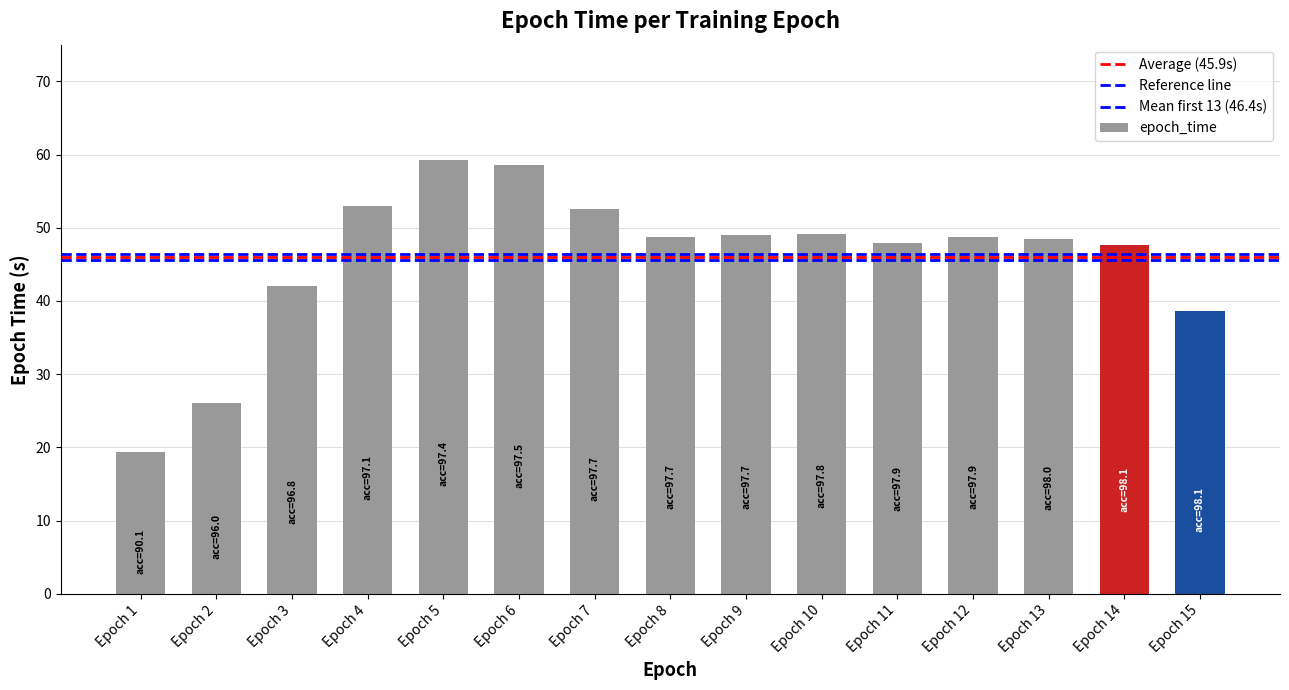

How many bars are there in total?

15